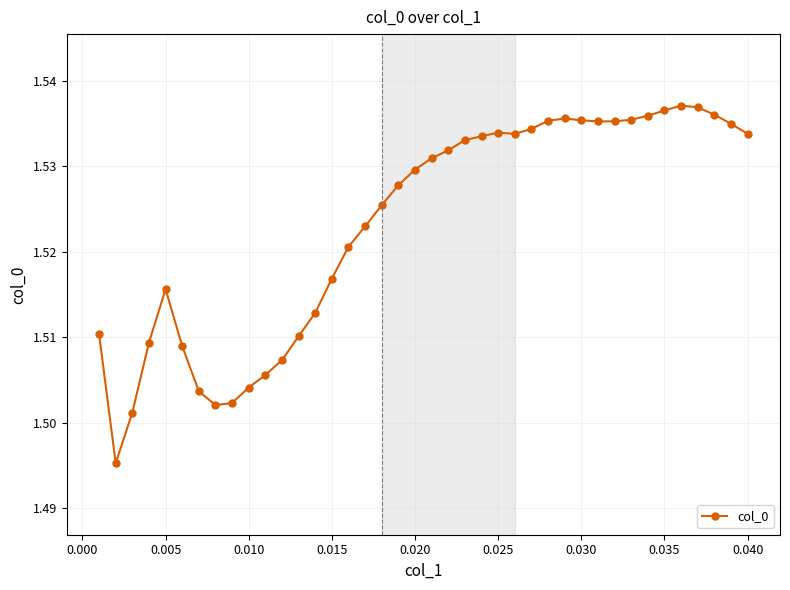

True or false: there are more than 0 points higher than both neighbors.

True